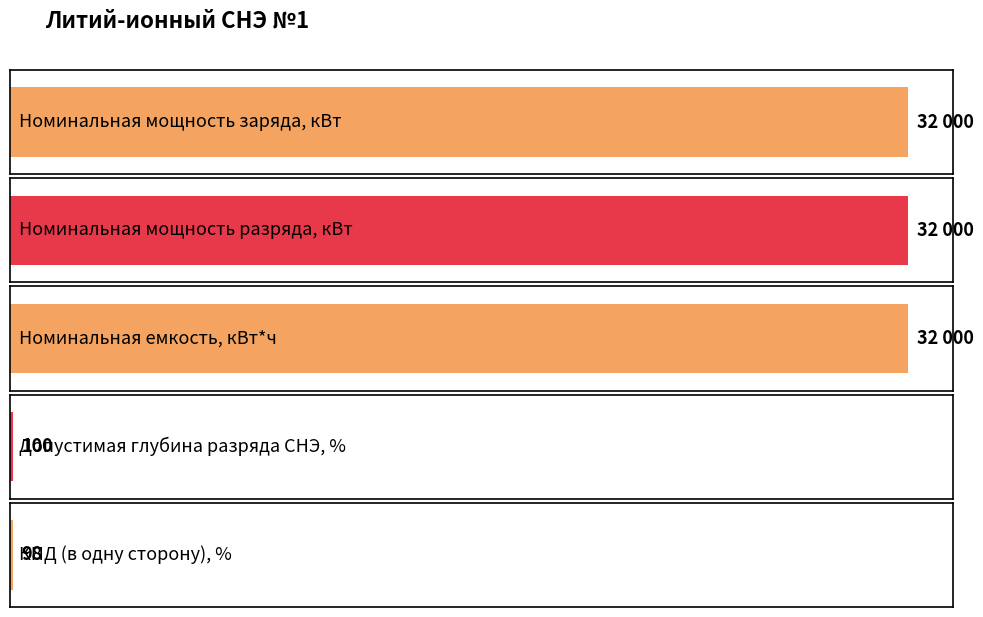

Reading right to left, what are all the values shown in this chart?

КПД (в одну сторону), %=98	Допустимая глубина разряда СНЭ, %=100	Номинальная емкость, кВт*ч=32000	Номинальная мощность разряда, кВт=32000	Номинальная мощность заряда, кВт=32000